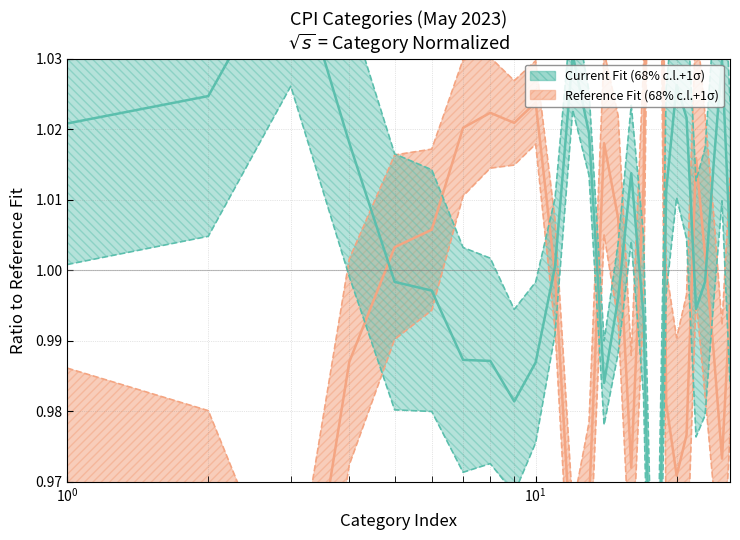

Reading left to right, transcribe all the data shown in this chart.

Reference Fit (68% c.l.+1σ): 1.0	1.0	0.9	1.0	1.0	1.0	1.0	1.0	1.0	1.0	1.0	1.0	1.0	1.0	1.0	1.0	1.0	1.1	1.0	1.0	1.0	1.0	1.0	1.0	1.0	1.0
Current Fit (68% c.l.+1σ): 1.0	1.0	1.0	1.0	1.0	1.0	1.0	1.0	1.0	1.0	1.0	1.0	1.0	1.0	1.0	1.0	1.0	0.9	1.0	1.0	1.0	1.0	1.0	1.0	1.0	1.0